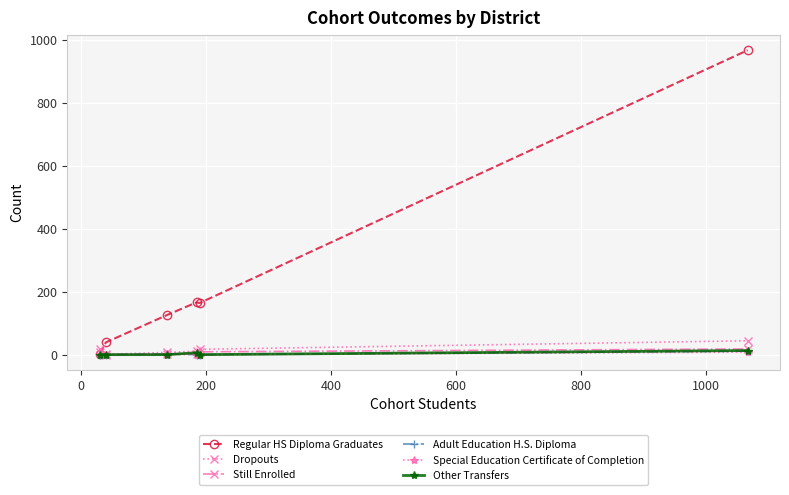

Which series has the largest total across all categories?

Regular HS Diploma Graduates